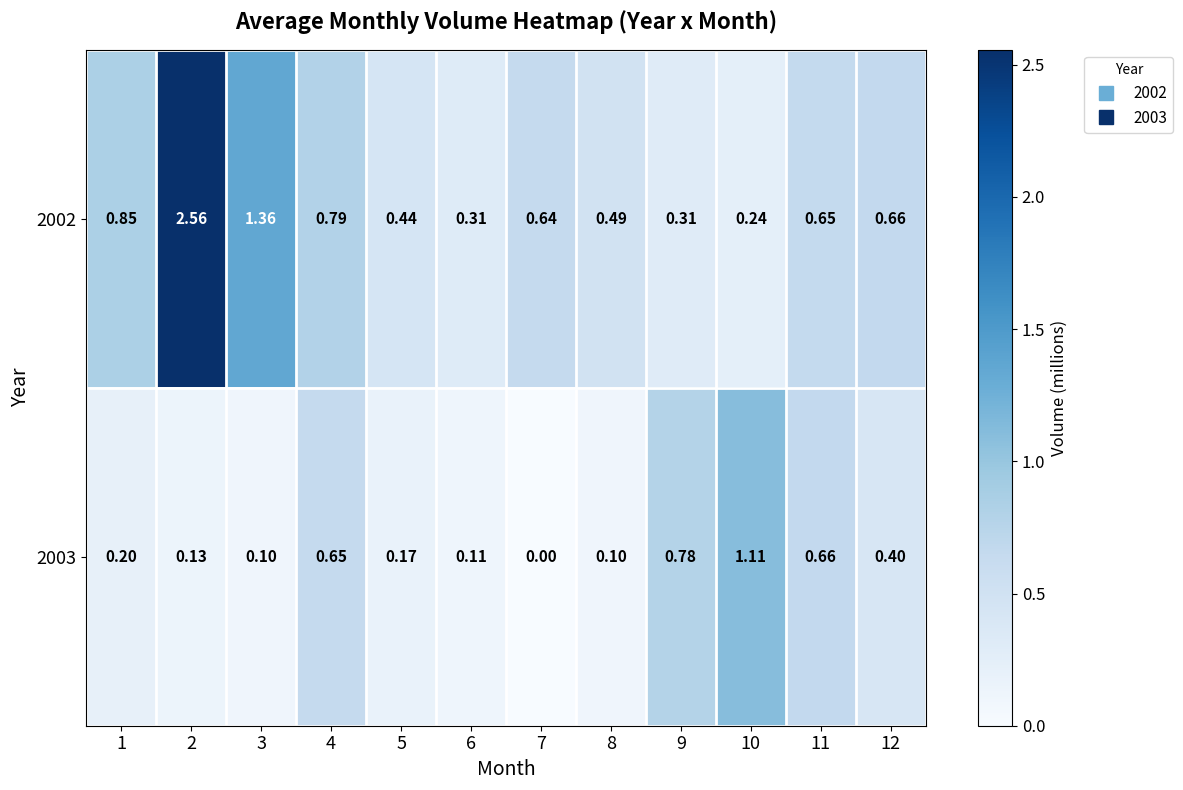

Is the value of 2002 at 6 greater than the value of 2003 at 1?

Yes